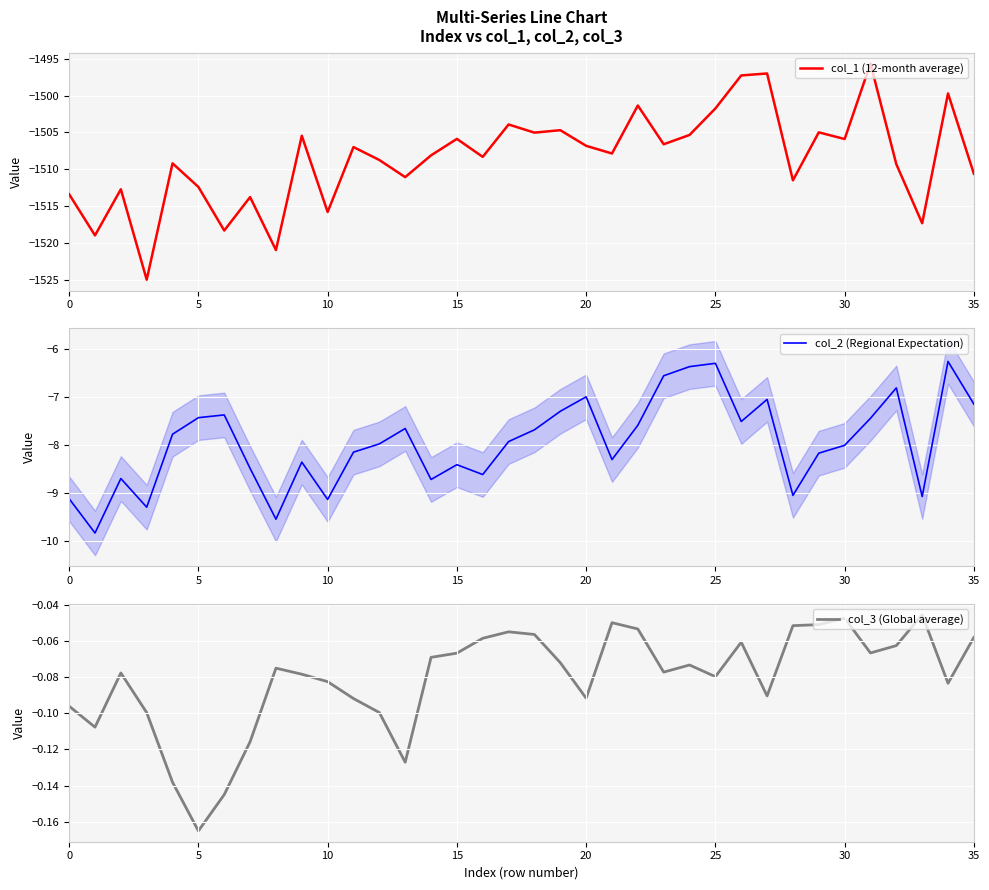

What is the difference between the maximum and minimum values in the col_3 (Global average) series?

0.1